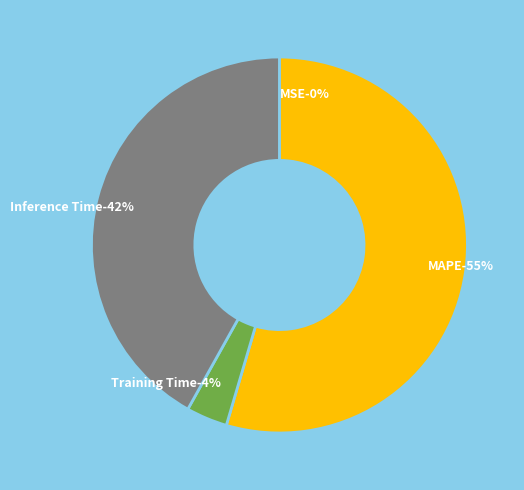

Is it true that SMAPE is 1% of the pie?

False